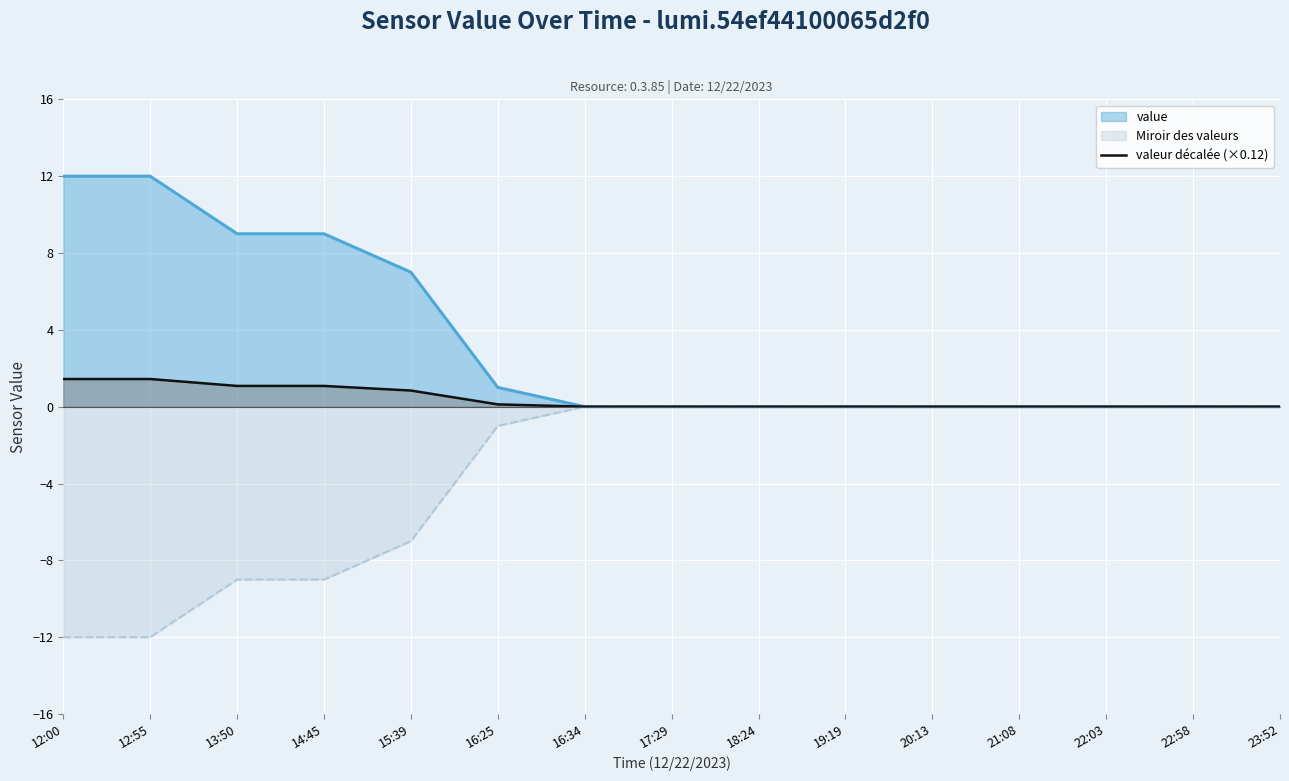

How many positive values are there?

6